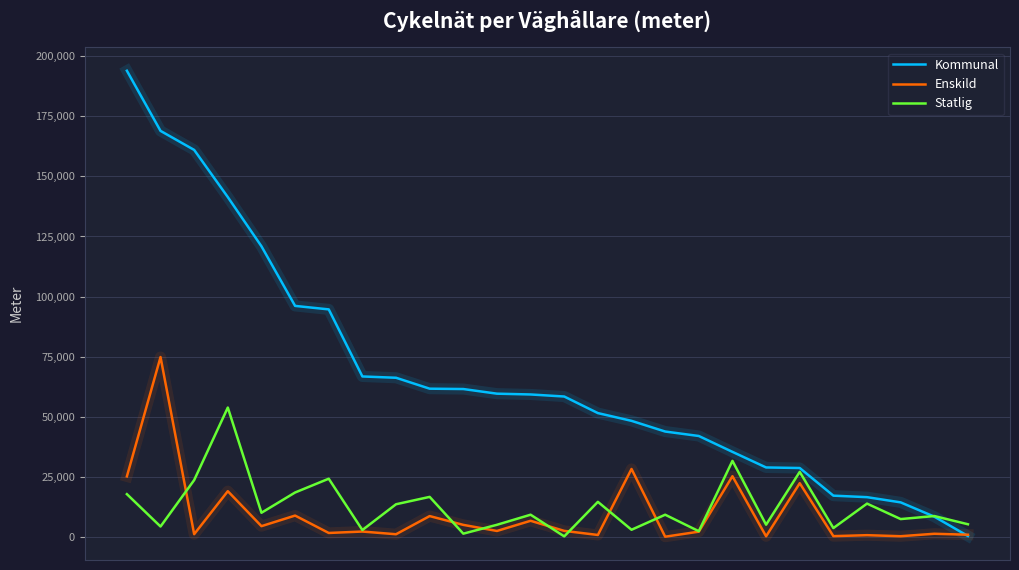

Which series has the largest total across all categories?

Kommunal